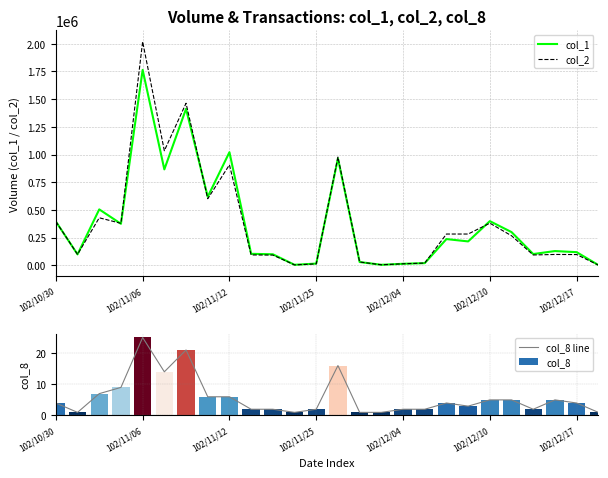

The col_8 series shows 3 at 19. True or false?

True